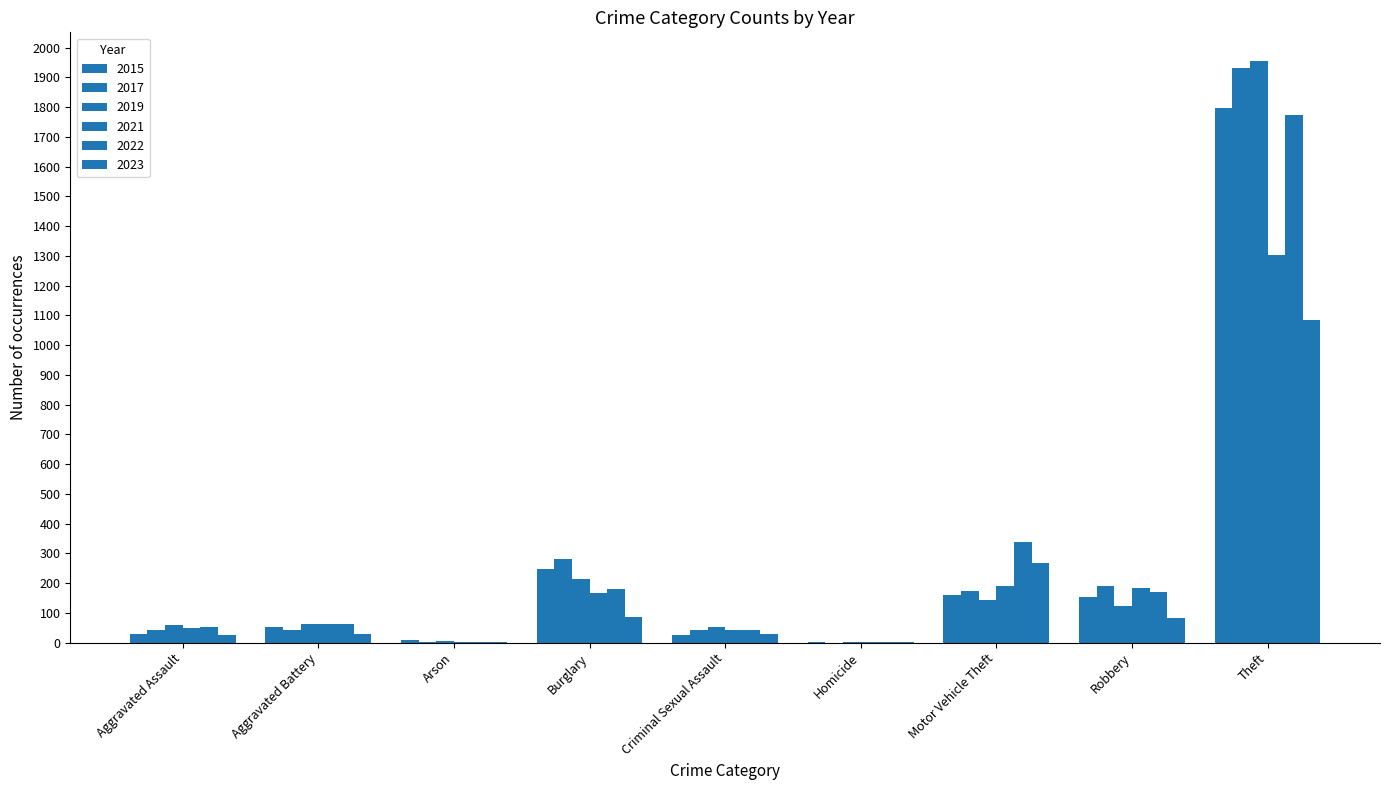

Rank the series by their maximum value, from lowest to highest.

2023, 2021, 2022, 2015, 2017, 2019